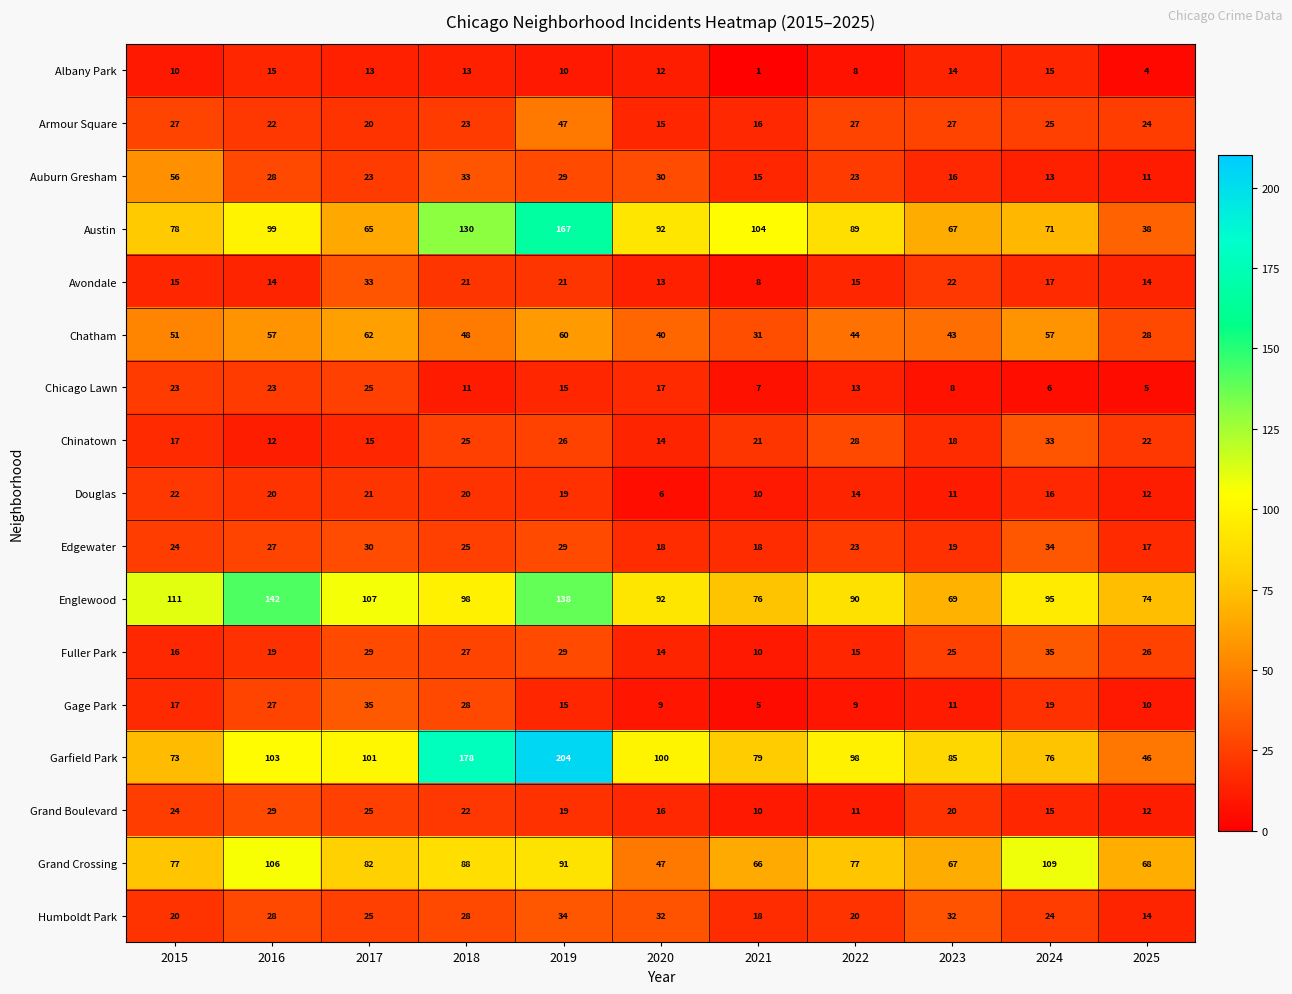

Is the value of Armour Square at 2020 greater than the value of Avondale at 2024?

No